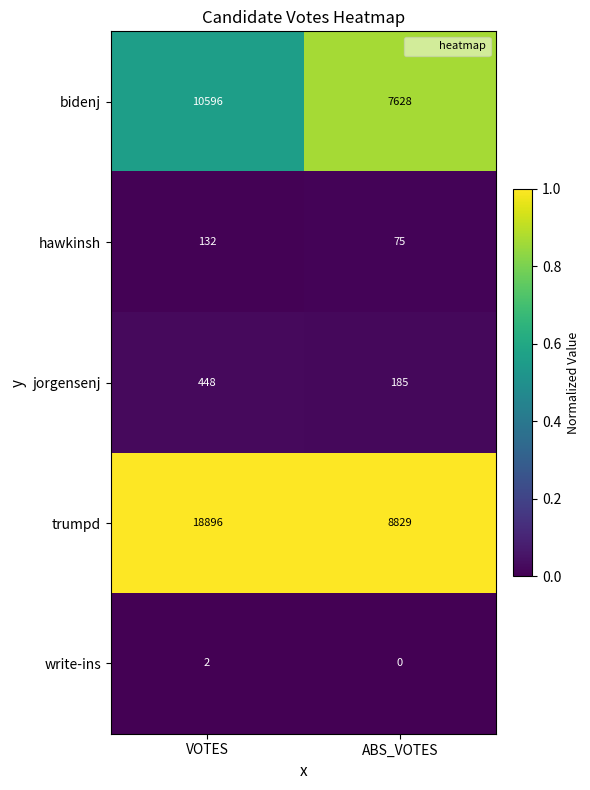

What is the total value across all series at VOTES?

30074